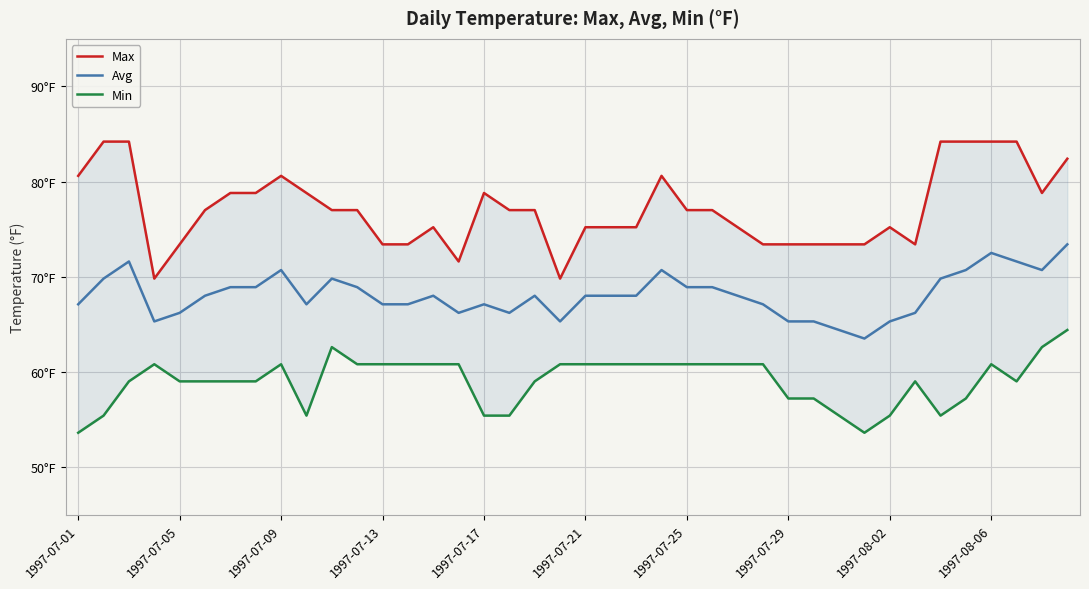

True or false: Min and Avg cross at least once.

False